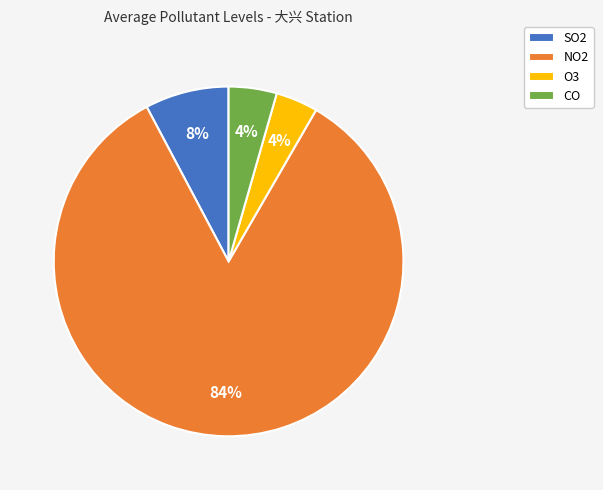

To the nearest percent, what percentage of the pie is NO2?

84%